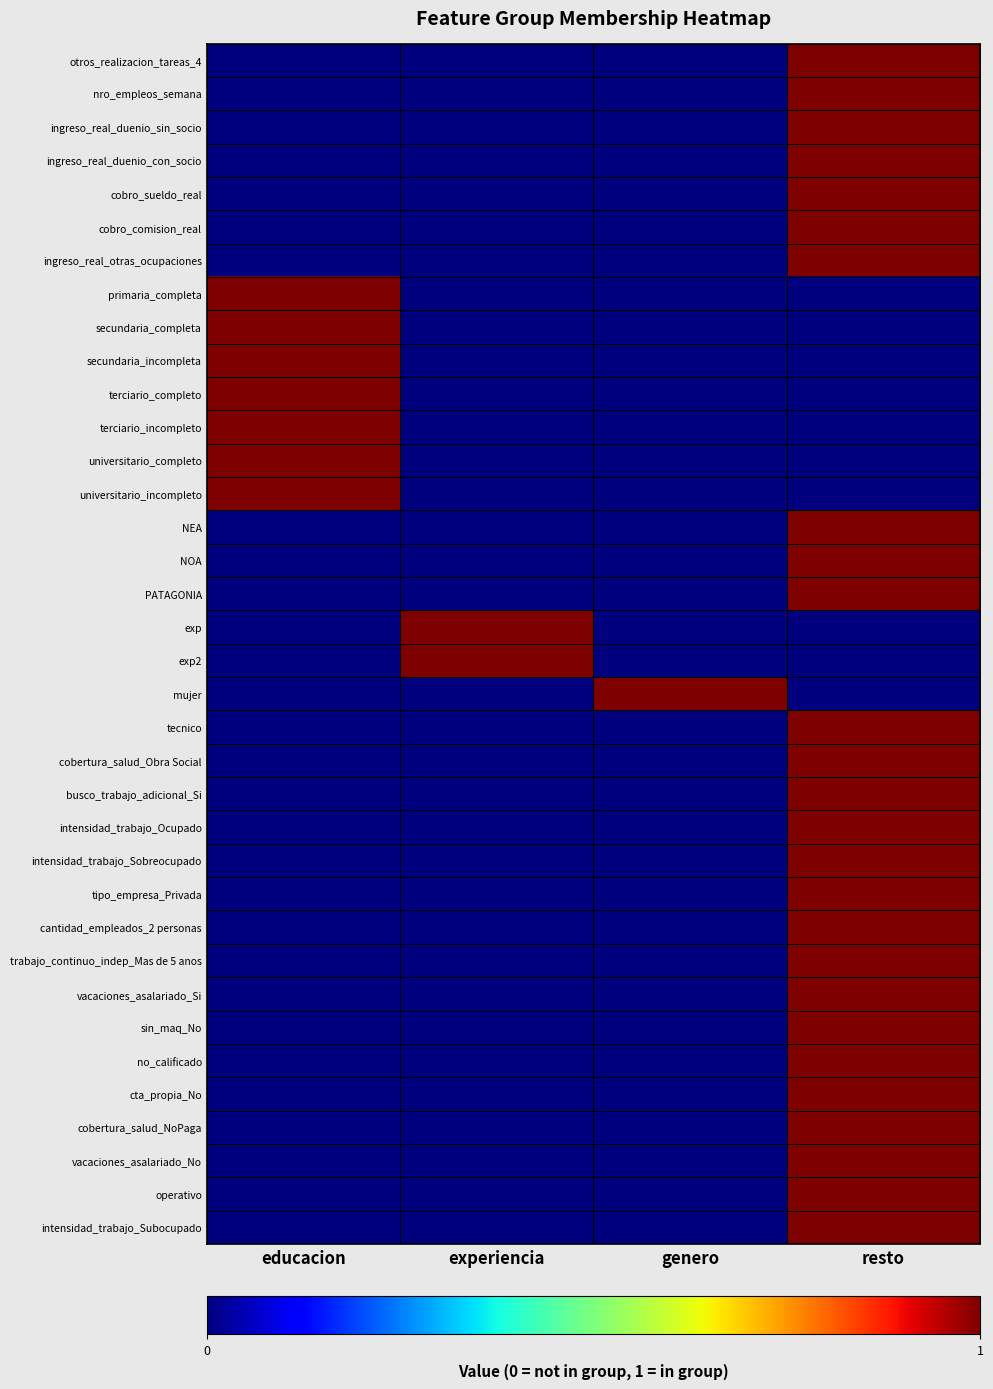

Rank the series at educacion from lowest to highest value.

otros_realizacion_tareas_4, nro_empleos_semana, ingreso_real_duenio_sin_socio, ingreso_real_duenio_con_socio, cobro_sueldo_real, cobro_comision_real, ingreso_real_otras_ocupaciones, NEA, NOA, PATAGONIA, exp, exp2, mujer, tecnico, cobertura_salud_Obra Social, busco_trabajo_adicional_Si, intensidad_trabajo_Ocupado, intensidad_trabajo_Sobreocupado, tipo_empresa_Privada, cantidad_empleados_2 personas, trabajo_continuo_indep_Mas de 5 anos, vacaciones_asalariado_Si, sin_maq_No, no_calificado, cta_propia_No, cobertura_salud_NoPaga, vacaciones_asalariado_No, operativo, intensidad_trabajo_Subocupado, primaria_completa, secundaria_completa, secundaria_incompleta, terciario_completo, terciario_incompleto, universitario_completo, universitario_incompleto